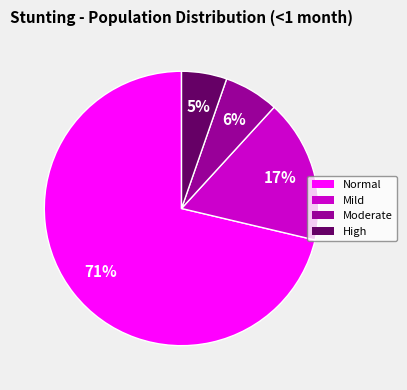

Does any single category account for the majority?

Yes